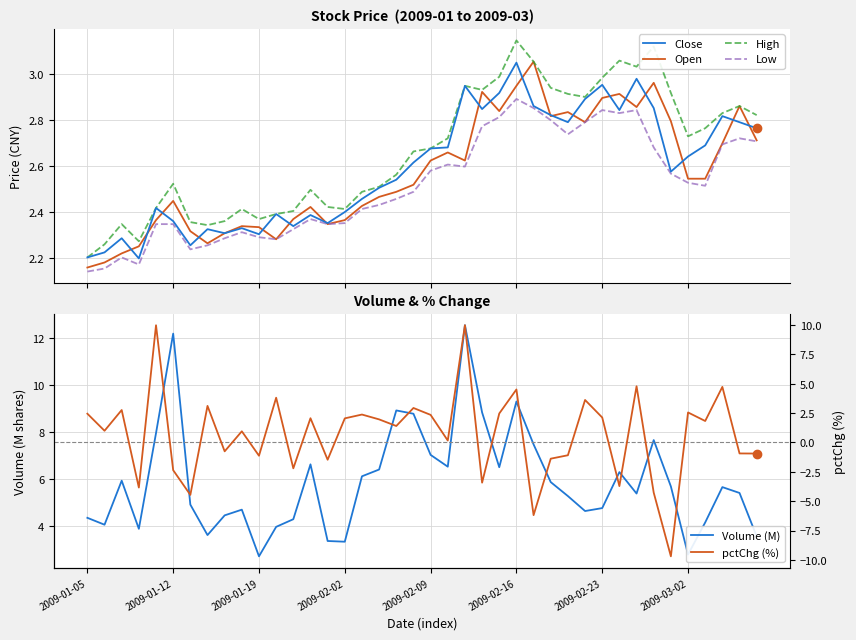

What is the spread (max minus min) of values at 24?

4.0